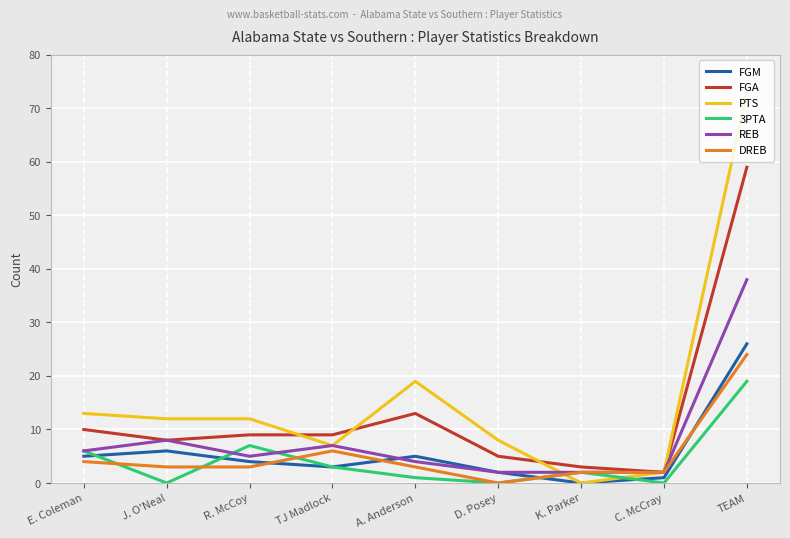

What position from the right is D. Posey?

4